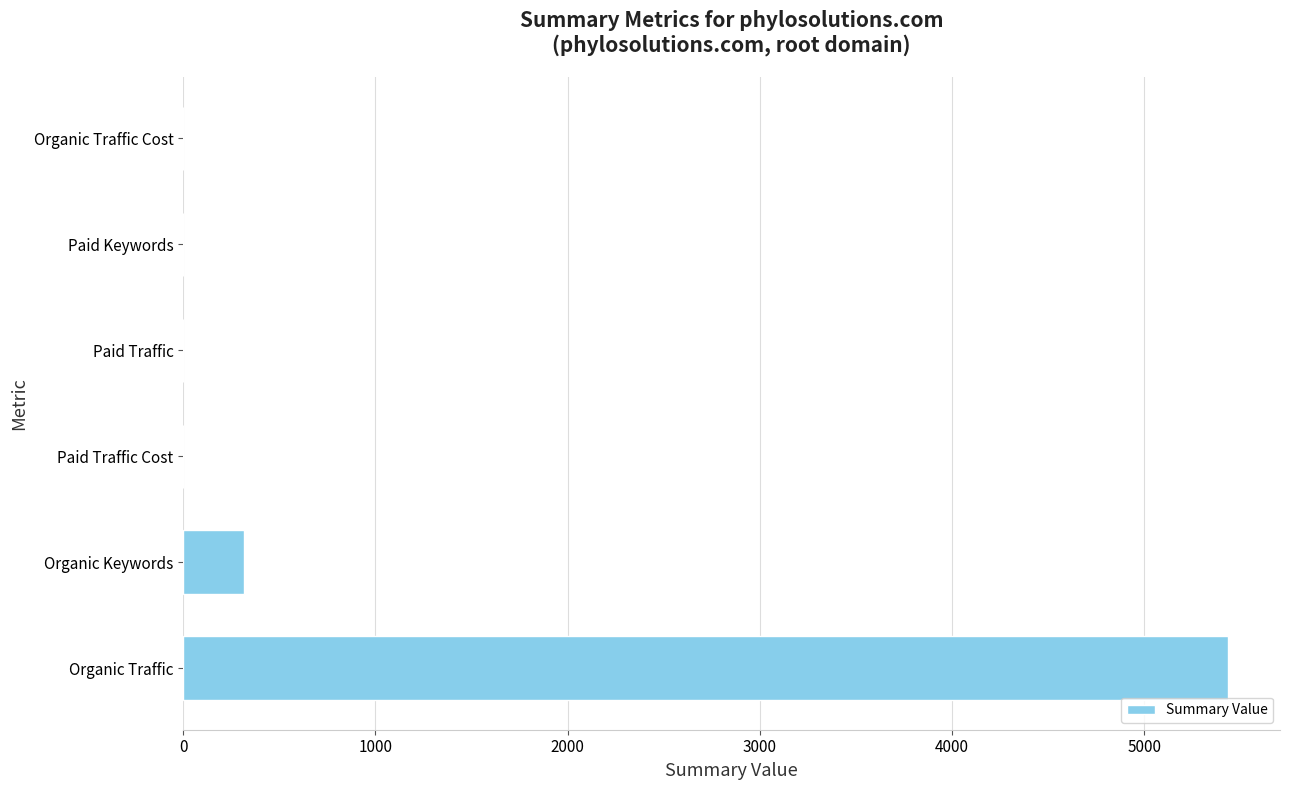

Which has a higher value, Organic Traffic or Paid Traffic?

Organic Traffic